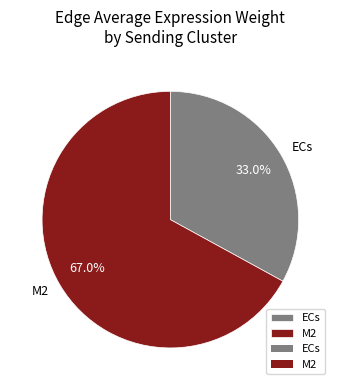

What is the smallest slice in the pie chart?

ECs